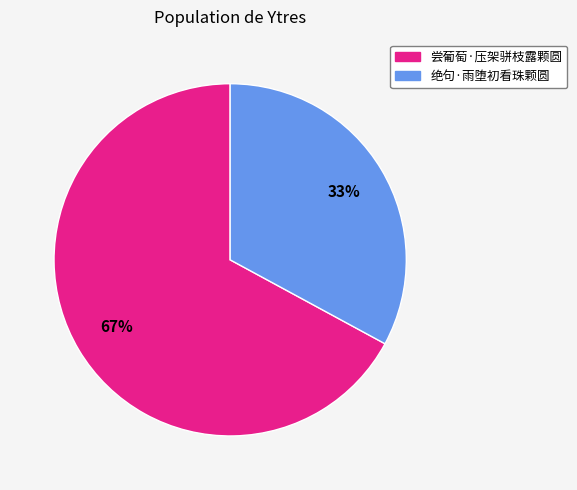

Which slice is the largest?

尝葡萄·压架骈枝露颗圆